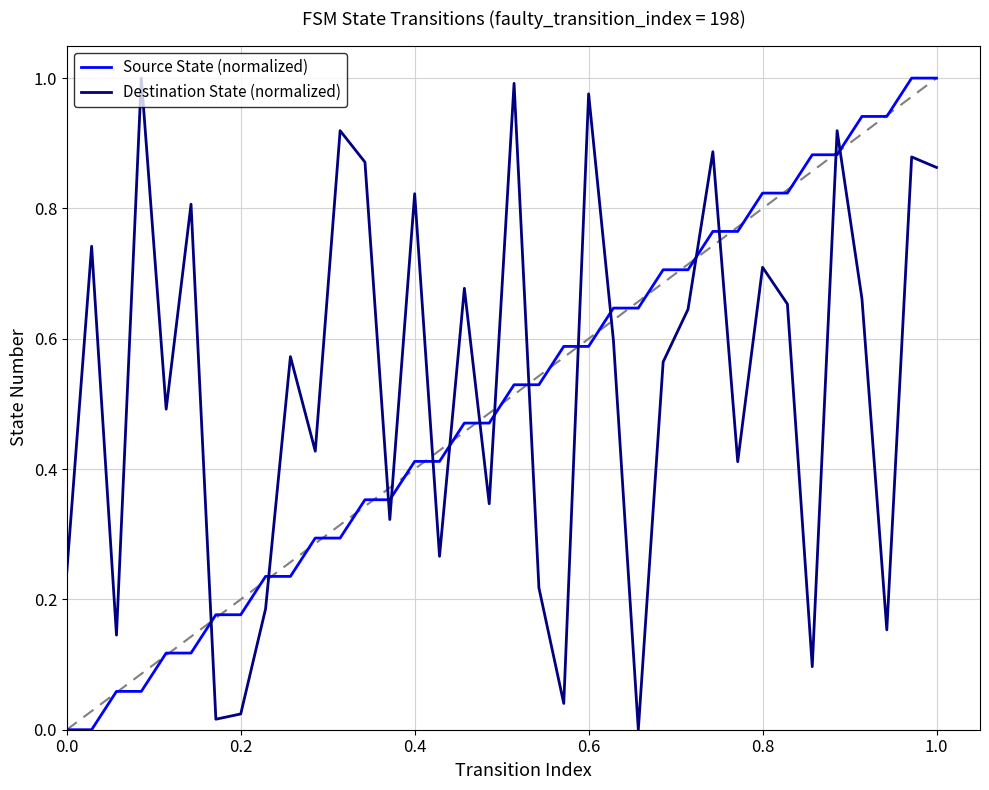

How many times do Destination State (normalized) and Source State (normalized) cross each other?

15